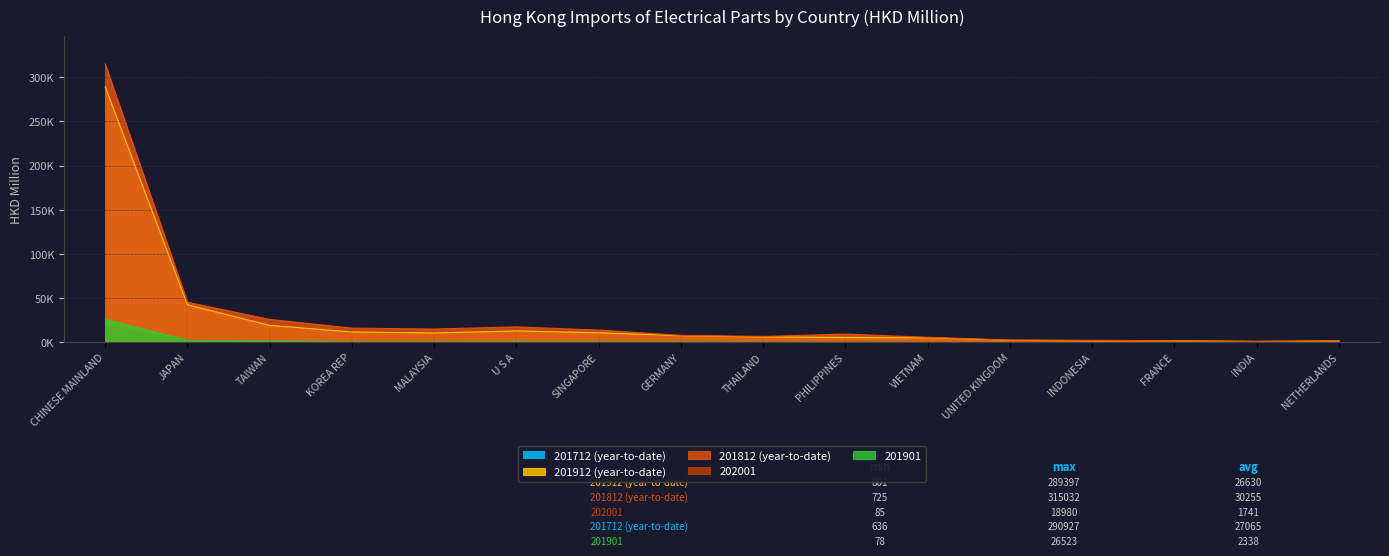

Between THAILAND and FRANCE, which series saw the biggest shift?

201712 (year-to-date)